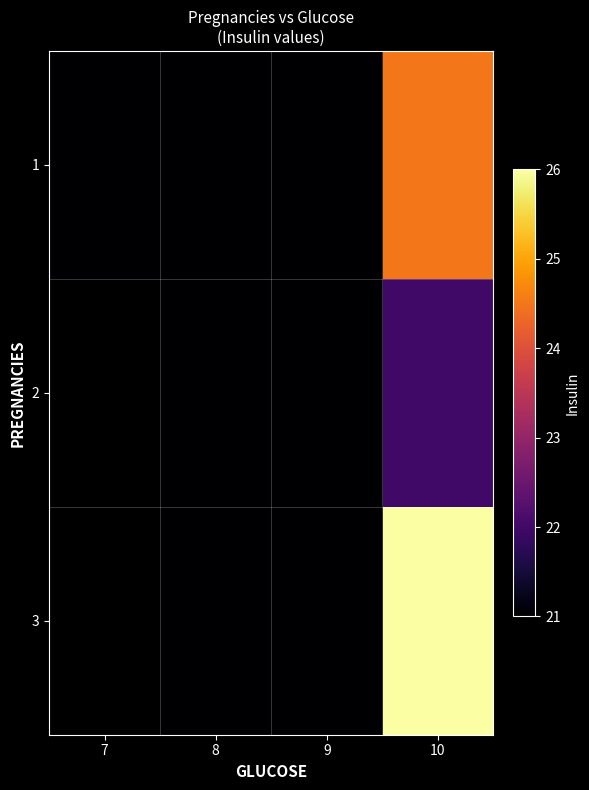

At which category is the sum across all series the highest?

10